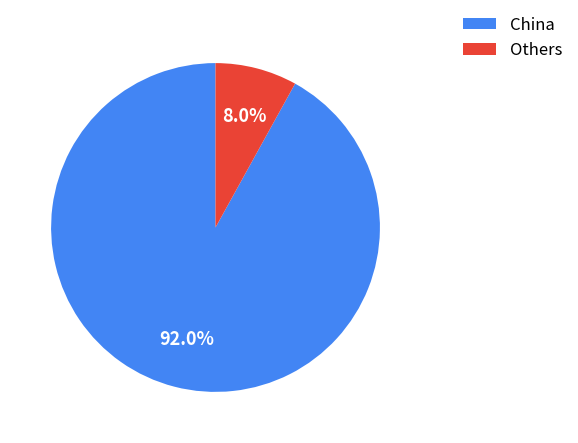

Does any single category account for the majority?

Yes